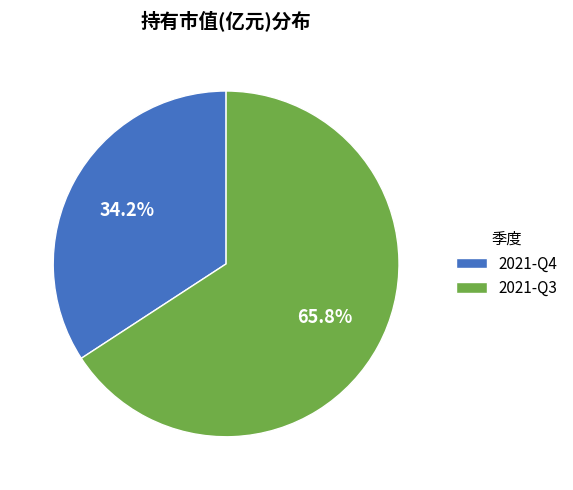

True or false: 2021-Q3 accounts for 60% of the total.

False